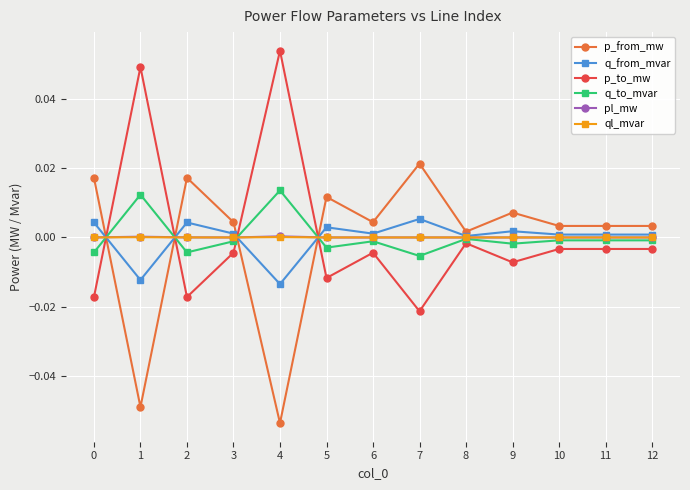

After their last crossing, which series has the higher values: q_to_mvar or p_to_mw?

q_to_mvar